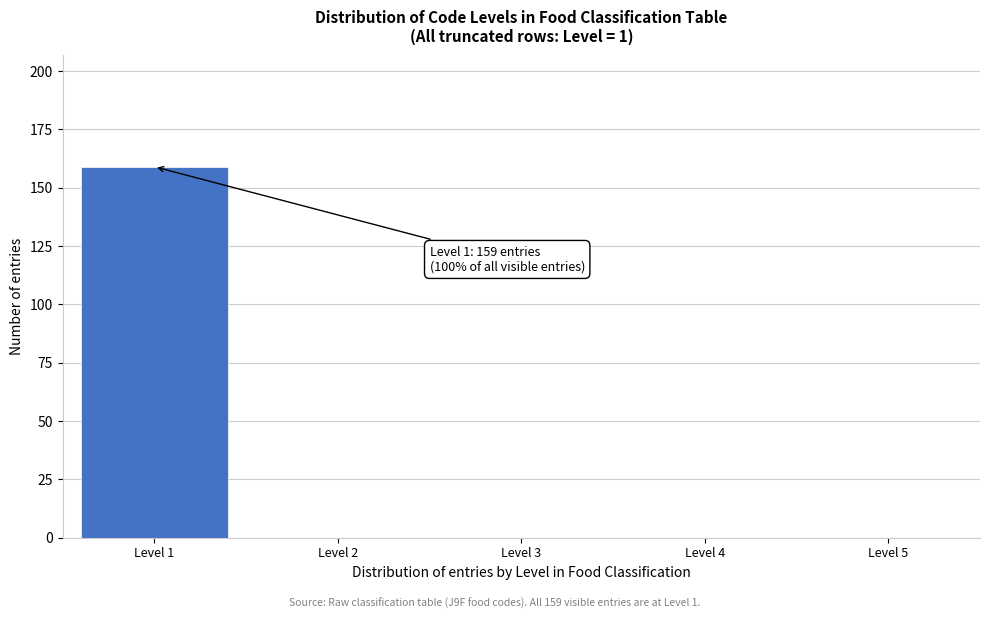

Which range on the x-axis has the tallest bar?

0.5 to 1.5